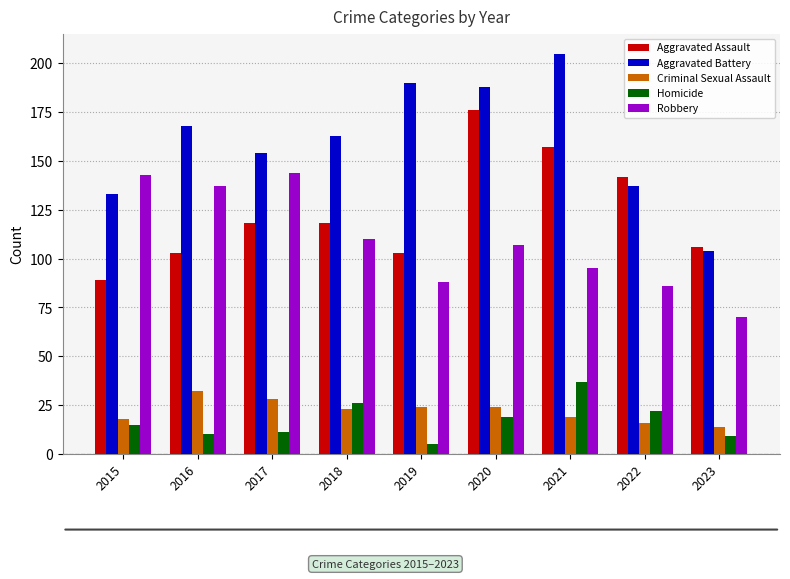

The value of Aggravated Assault at 2016 is 30. True or false?

False